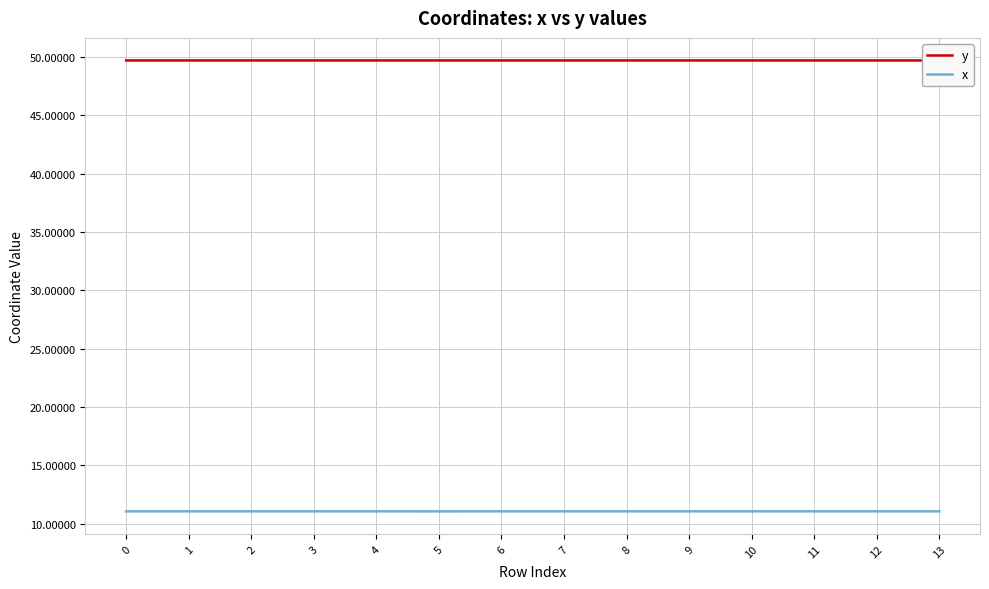

Reading left to right, transcribe all the data shown in this chart.

y: 0=49.7	1=49.7	2=49.7	3=49.7	4=49.7	5=49.7	6=49.7	7=49.7	8=49.7	9=49.7	10=49.7	11=49.7	12=49.7	13=49.7
x: 0=11.1	1=11.1	2=11.1	3=11.1	4=11.1	5=11.1	6=11.1	7=11.1	8=11.1	9=11.1	10=11.1	11=11.1	12=11.1	13=11.1